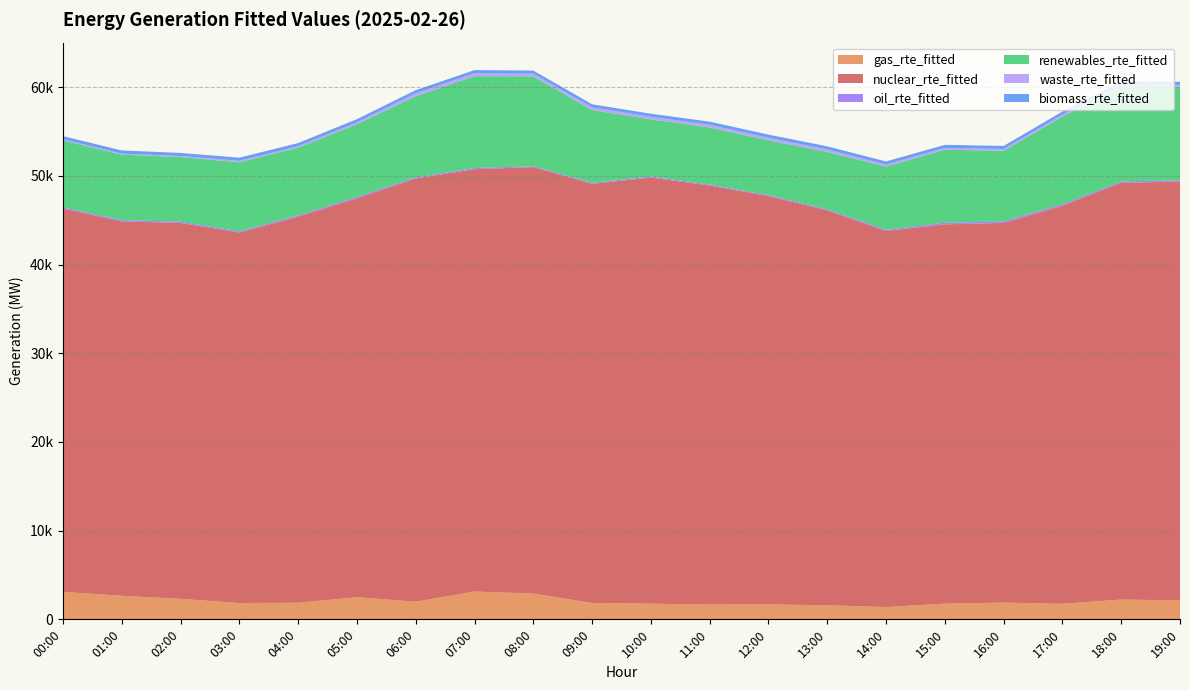

Reading left to right, extract all data points from this chart.

gas_rte_fitted: 00:00=3097.9	01:00=2655.0	02:00=2310.5	03:00=1841.9	04:00=1870.5	05:00=2493.0	06:00=1987.5	07:00=3135.0	08:00=2902.7	09:00=1844.1	10:00=1768.6	11:00=1663.3	12:00=1683.3	13:00=1584.1	14:00=1385.1	15:00=1770.7	16:00=1886.5	17:00=1753.0	18:00=2234.2	19:00=2133.4
nuclear_rte_fitted: 00:00=43211.6	01:00=42206.7	02:00=42382.6	03:00=41772.2	04:00=43527.3	05:00=44981.3	06:00=47715.2	07:00=47618.8	08:00=48086.0	09:00=47263.9	10:00=48043.8	11:00=47252.6	12:00=46036.6	13:00=44533.8	14:00=42397.8	15:00=42767.4	16:00=42803.7	17:00=44885.1	18:00=46988.9	19:00=47221.6
oil_rte_fitted: 00:00=148.1	01:00=159.4	02:00=147.7	03:00=137.3	04:00=143.8	05:00=151.4	06:00=120.1	07:00=132.8	08:00=102.3	09:00=104.8	10:00=117.6	11:00=106.4	12:00=108.2	13:00=118.6	14:00=136.0	15:00=182.2	16:00=177.8	17:00=159.2	18:00=149.5	19:00=158.8
renewables_rte_fitted: 00:00=7552.3	01:00=7374.1	02:00=7277.7	03:00=7790.7	04:00=7632.5	05:00=8201.0	06:00=9161.3	07:00=10358.6	08:00=10127.5	09:00=8215.3	10:00=6443.4	11:00=6437.0	12:00=6179.3	13:00=6459.3	14:00=7128.9	15:00=8231.9	16:00=7964.9	17:00=9888.1	18:00=10684.3	19:00=10549.5
waste_rte_fitted: 00:00=112.6	01:00=116.0	02:00=125.0	03:00=159.3	04:00=172.0	05:00=219.4	06:00=327.7	07:00=332.8	08:00=309.2	09:00=297.7	10:00=287.5	11:00=306.1	12:00=297.9	13:00=289.1	14:00=233.4	15:00=202.5	16:00=198.0	17:00=223.6	18:00=221.6	19:00=206.0
biomass_rte_fitted: 00:00=362.3	01:00=358.1	02:00=346.8	03:00=352.7	04:00=354.7	05:00=352.0	06:00=352.7	07:00=352.1	08:00=348.6	09:00=350.2	10:00=350.8	11:00=350.7	12:00=348.1	13:00=347.4	14:00=346.7	15:00=347.1	16:00=345.3	17:00=345.6	18:00=343.4	19:00=346.4